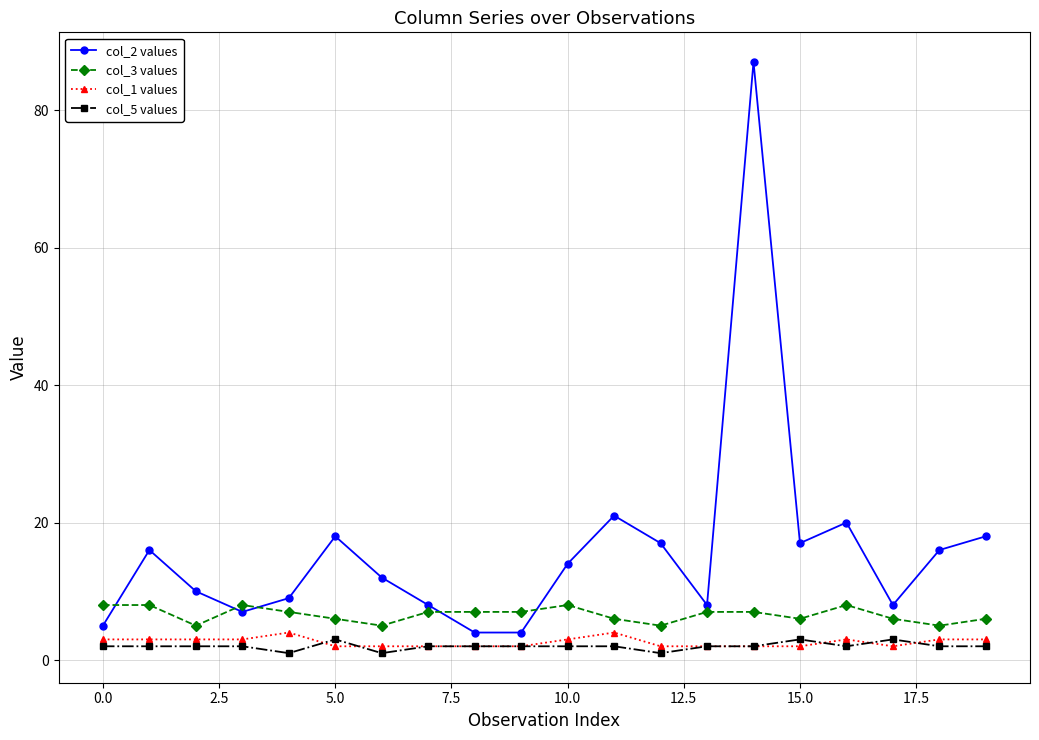

What is the greatest value displayed?

87